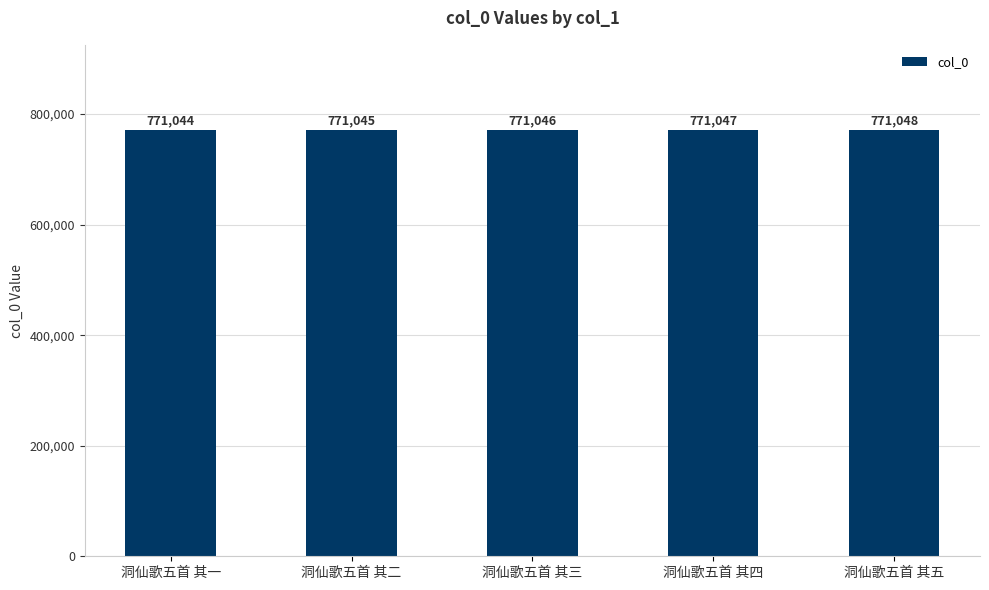

Rank the categories by value from highest to lowest.

洞仙歌五首 其五, 洞仙歌五首 其四, 洞仙歌五首 其三, 洞仙歌五首 其二, 洞仙歌五首 其一